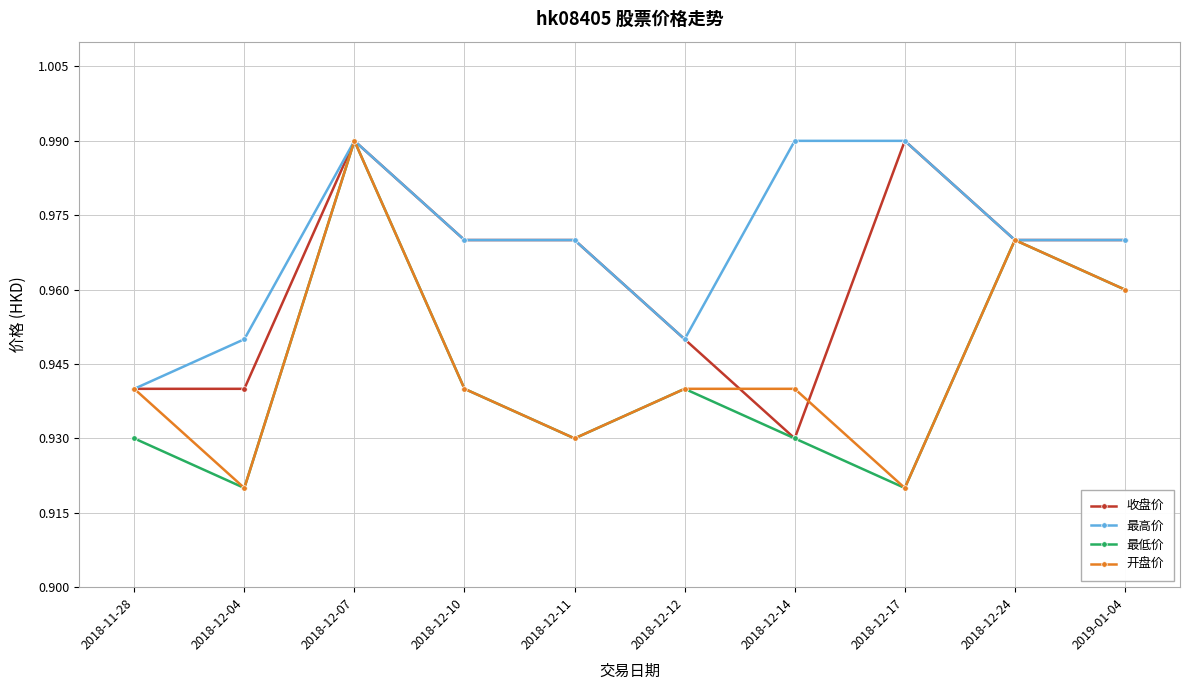

Where is the first local maximum for 开盘价?

2018-12-07